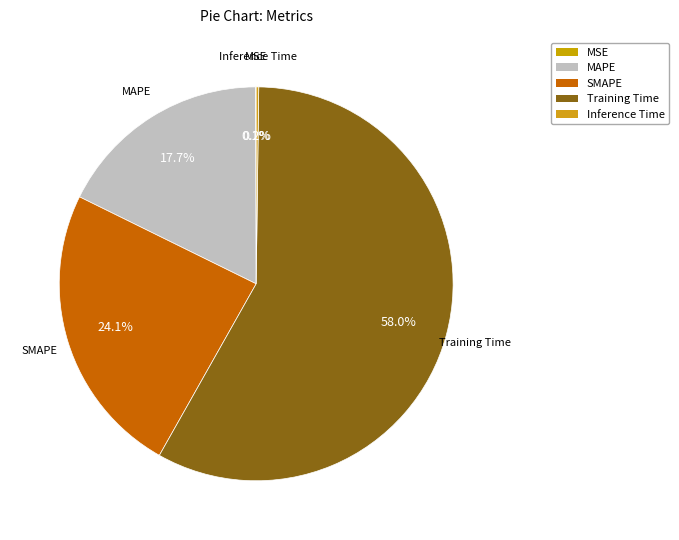

How much of the chart is everything except MAPE?

82.3%